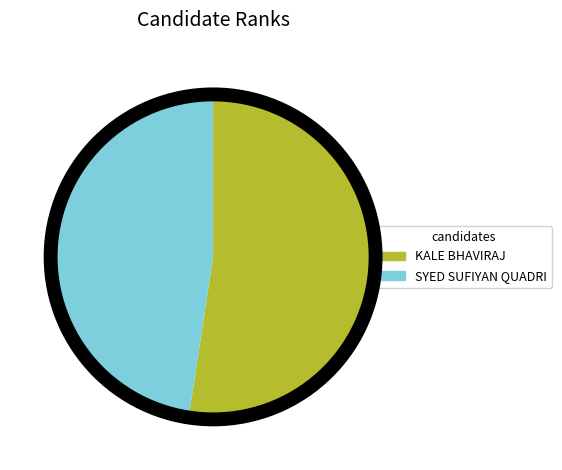

Which has a higher value, KALE BHAVIRAJ or SYED SUFIYAN QUADRI?

KALE BHAVIRAJ